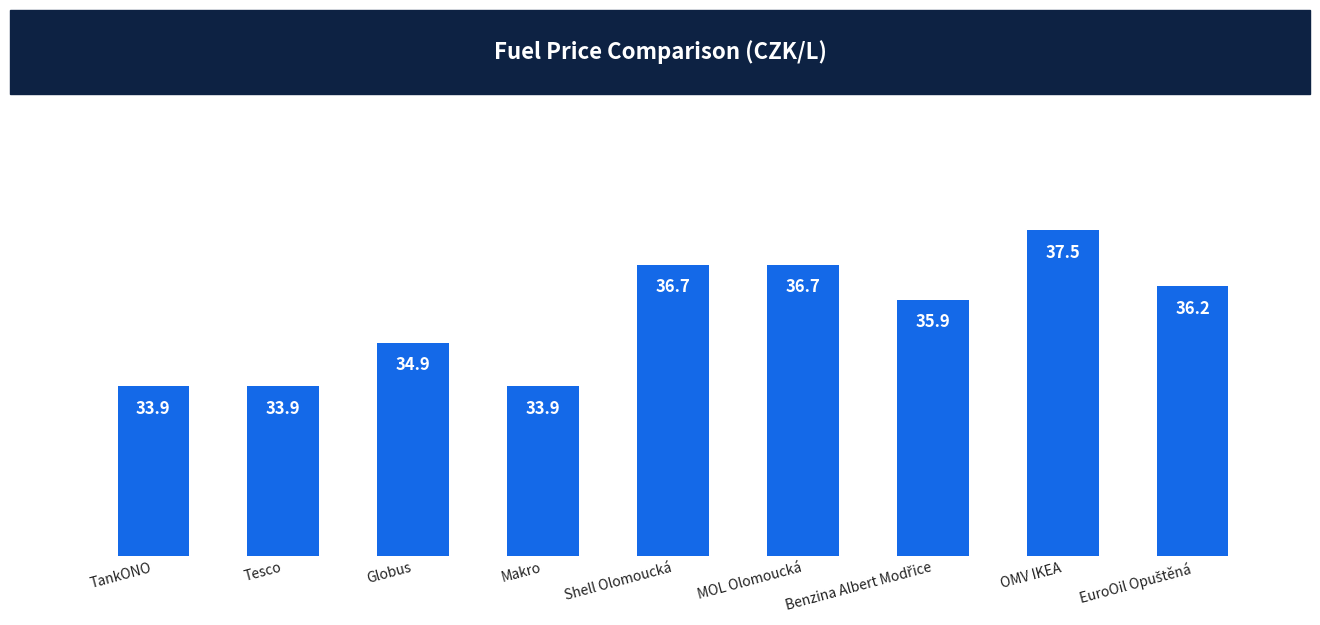

Reading right to left, what are all the values shown in this chart?

36.2	37.5	35.9	36.7	36.7	33.9	34.9	33.9	33.9